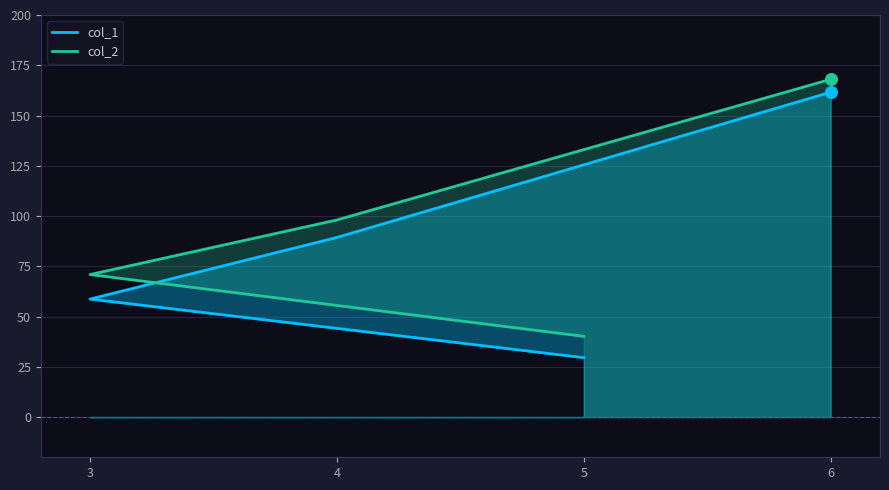

At how many categories does at least one series exceed 64?

3